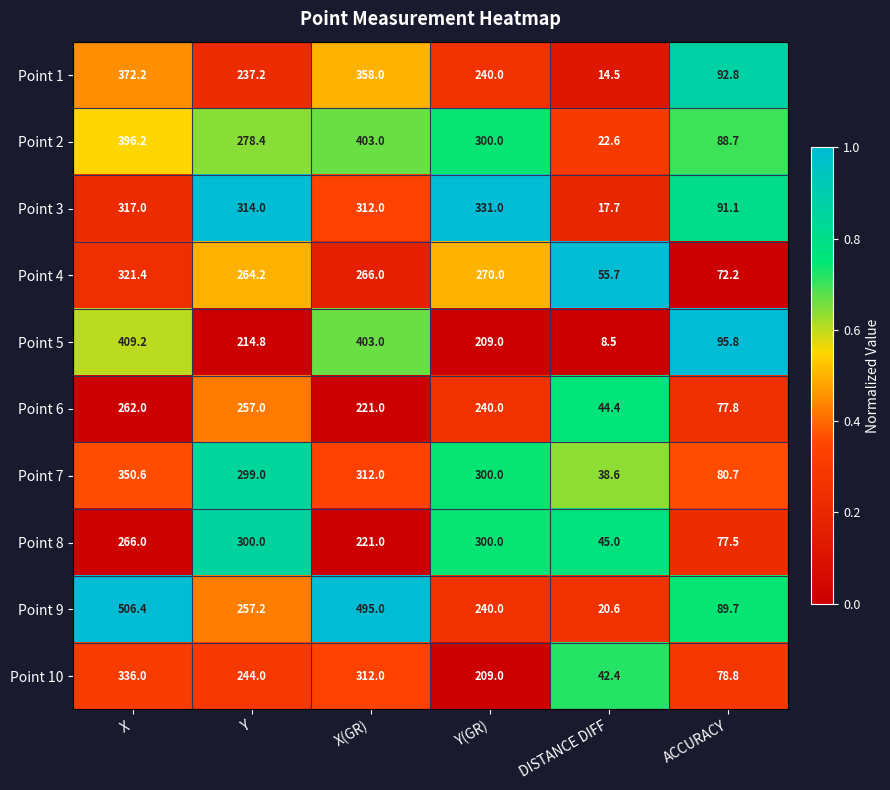

What is the average value of the Point 6 series?

183.7